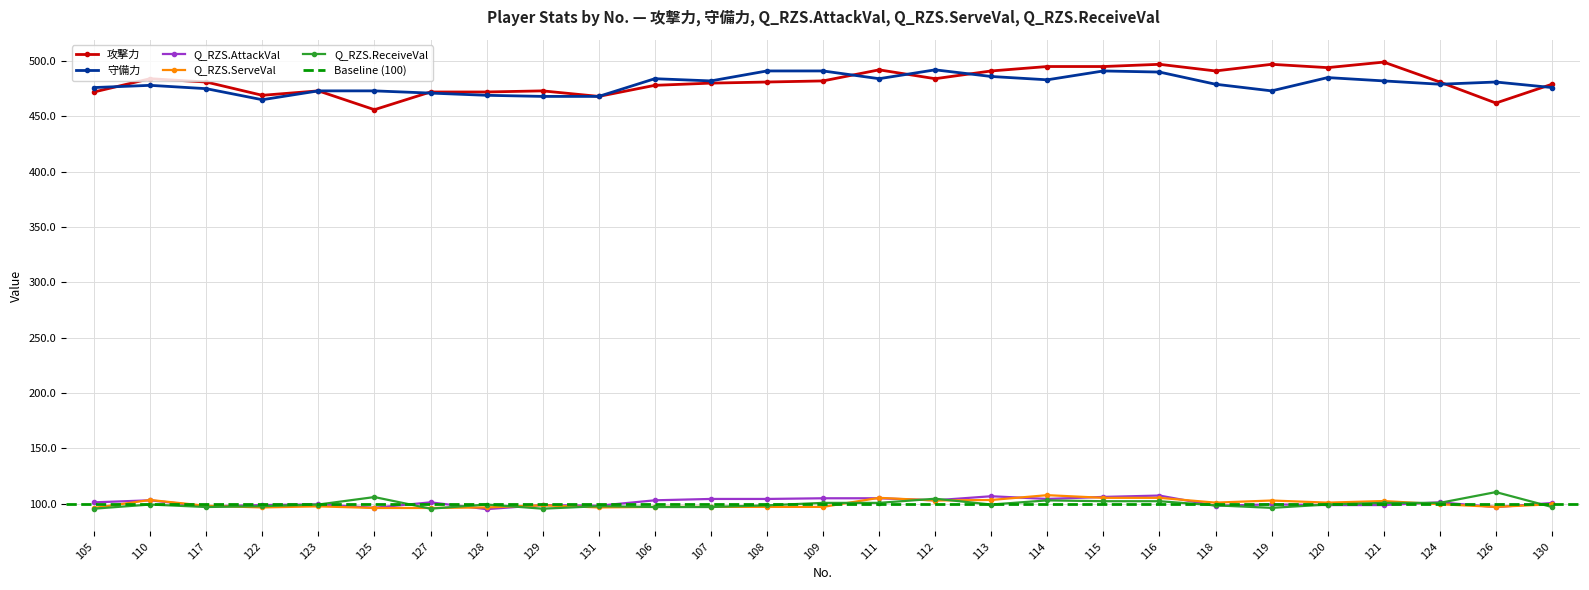

At which label does Q_RZS.ServeVal reach its peak?

114